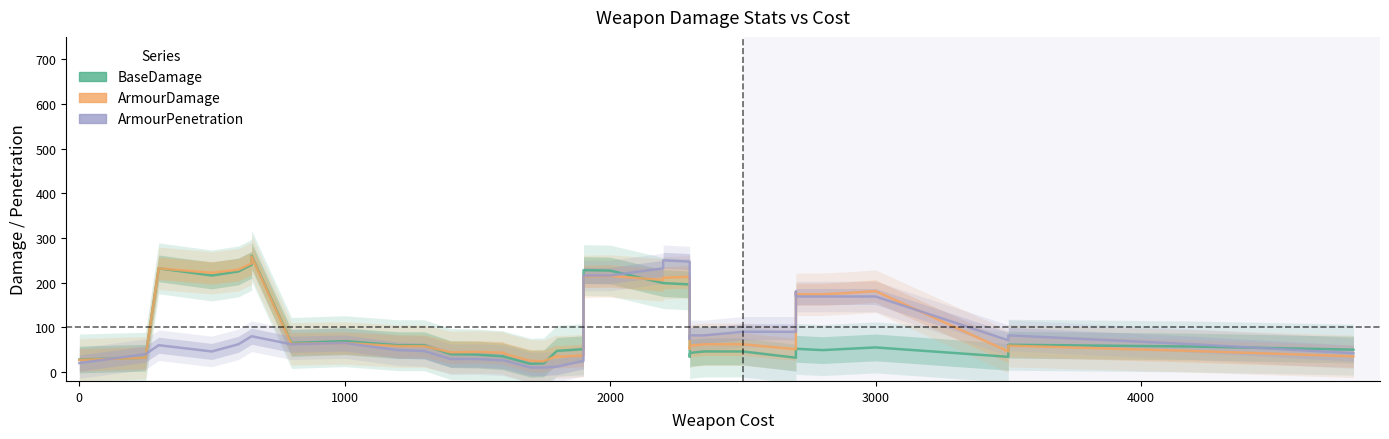

Which series has the largest total across all categories?

ArmourDamage